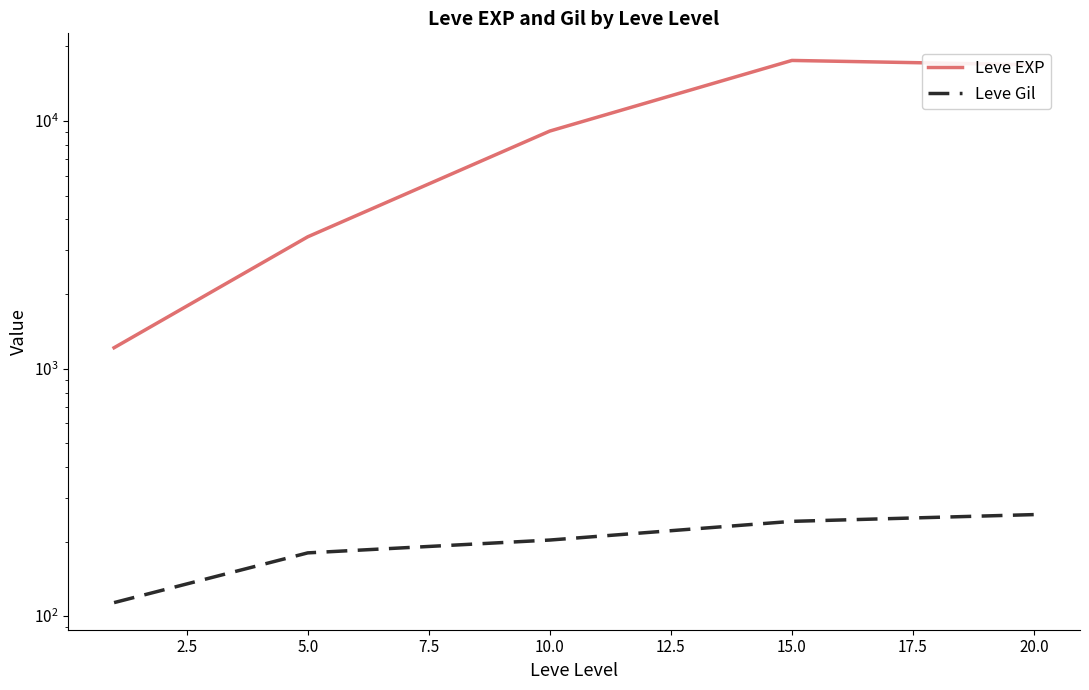

What is the maximum value shown in the chart?

17563.3